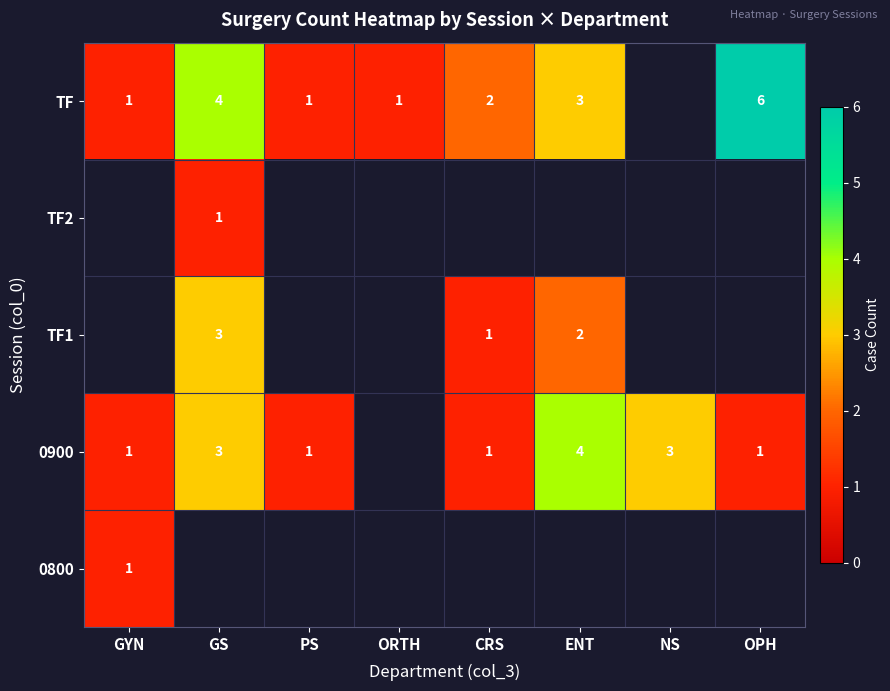

Is it true that TF equals 3 at ENT?

True